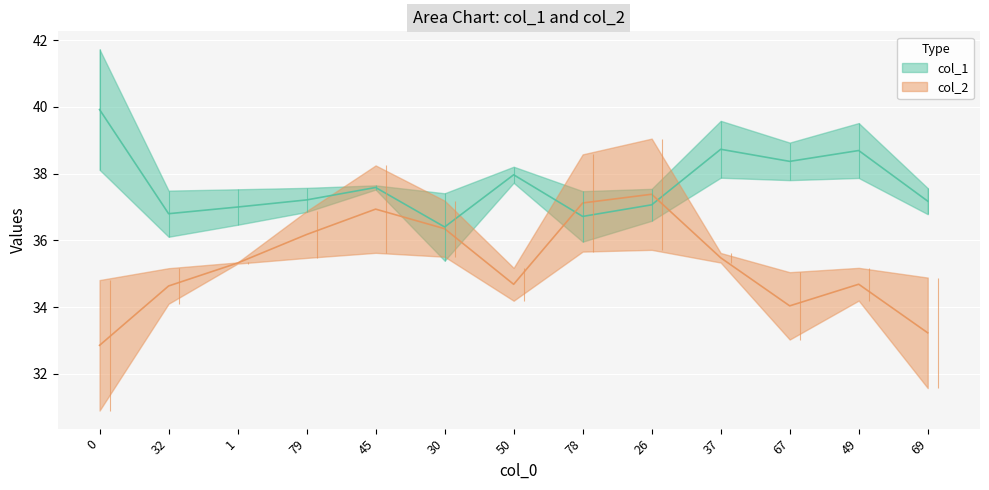

True or false: col_2 has a value of 33.2 at 69.

True